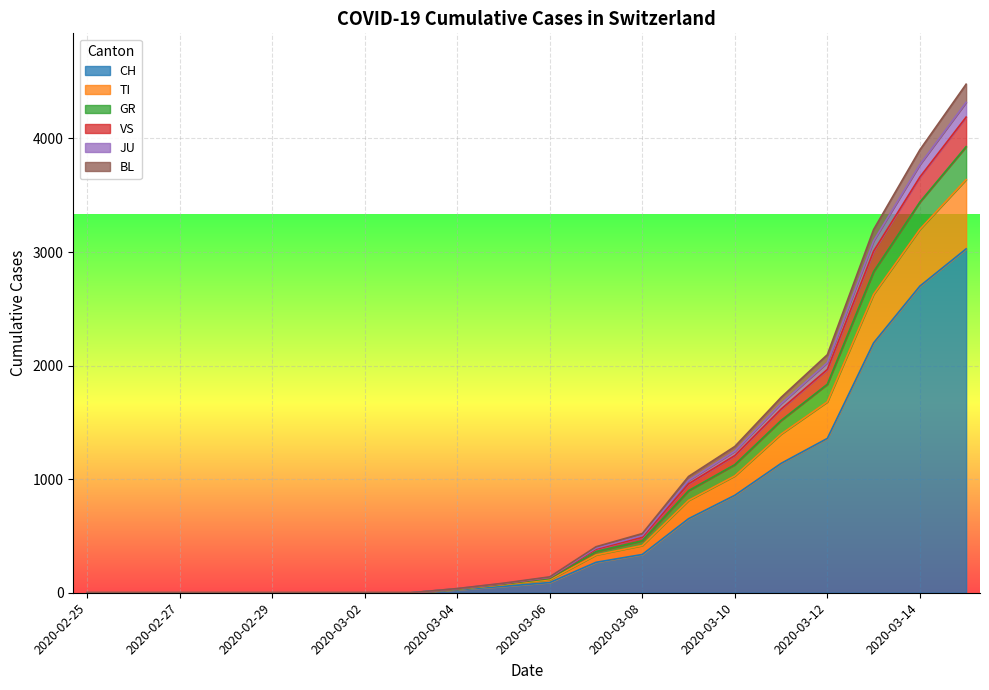

How many values in VS are above zero?

12